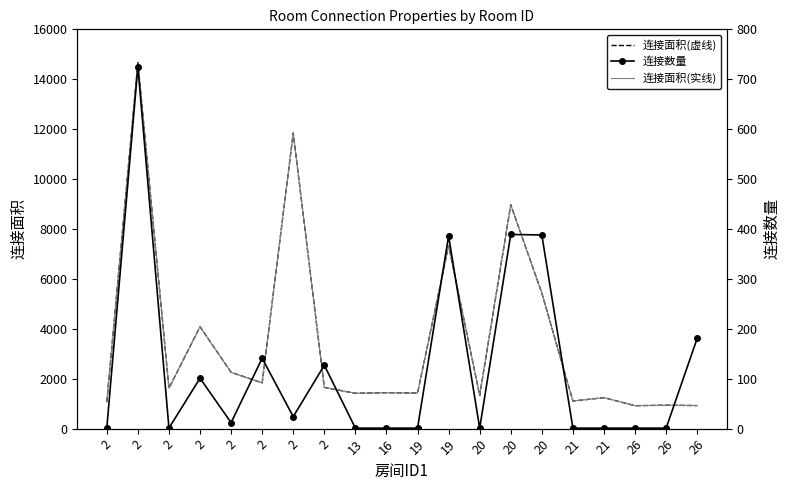

What is the value of the 连接数量 point at the 7th from the left?

1